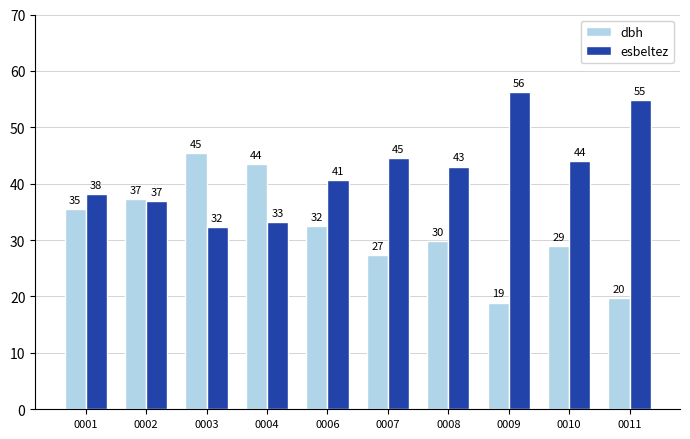

Which category has the highest value across all series?

0009